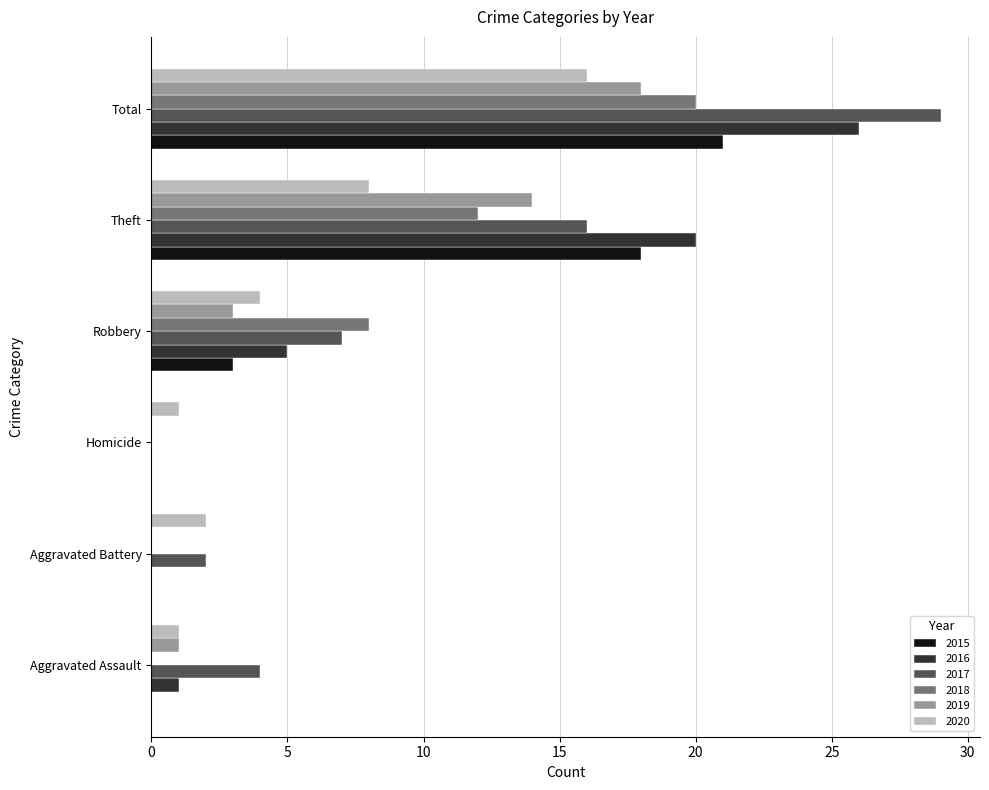

Read the 2017 value at Total.

29